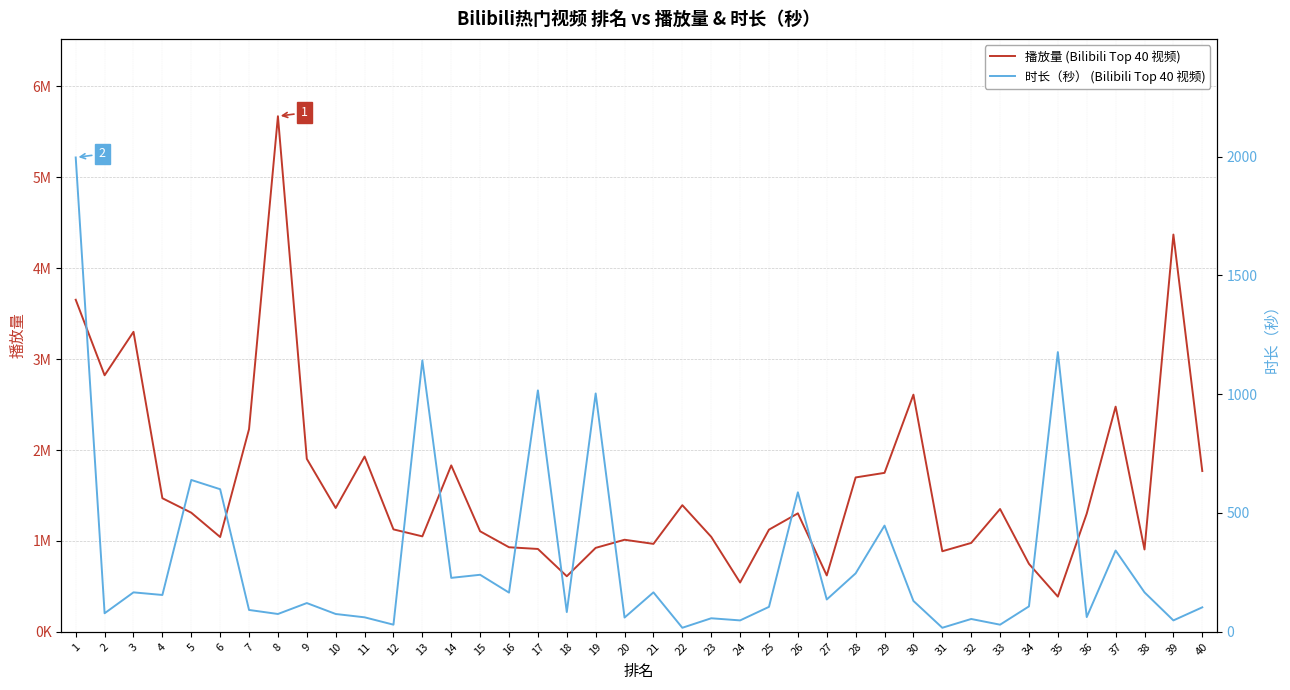

Reading left to right, what are all the values shown in this chart?

播放量 (Bilibili Top 40 视频): 1=3653419	2=2822302	3=3300307	4=1469815	5=1310425	6=1042908	7=2229675	8=5672398	9=1902992	10=1362153	11=1928600	12=1126894	13=1050051	14=1830990	15=1105936	16=930291	17=911559	18=611305	19=923558	20=1012820	21=967528	22=1393155	23=1045009	24=542046	25=1124011	26=1303344	27=620067	28=1698378	29=1748820	30=2609128	31=886333	32=977662	33=1351075	34=747673	35=387130	36=1300676	37=2477211	38=905658	39=4370452	40=1769155
时长（秒） (Bilibili Top 40 视频): 1=1996	2=78	3=166	4=155	5=639	6=600	7=92	8=75	9=121	10=75	11=61	12=30	13=1142	14=227	15=240	16=165	17=1016	18=83	19=1003	20=60	21=166	22=17	23=57	24=48	25=105	26=587	27=136	28=246	29=447	30=130	31=17	32=54	33=30	34=107	35=1177	36=62	37=342	38=166	39=48	40=103